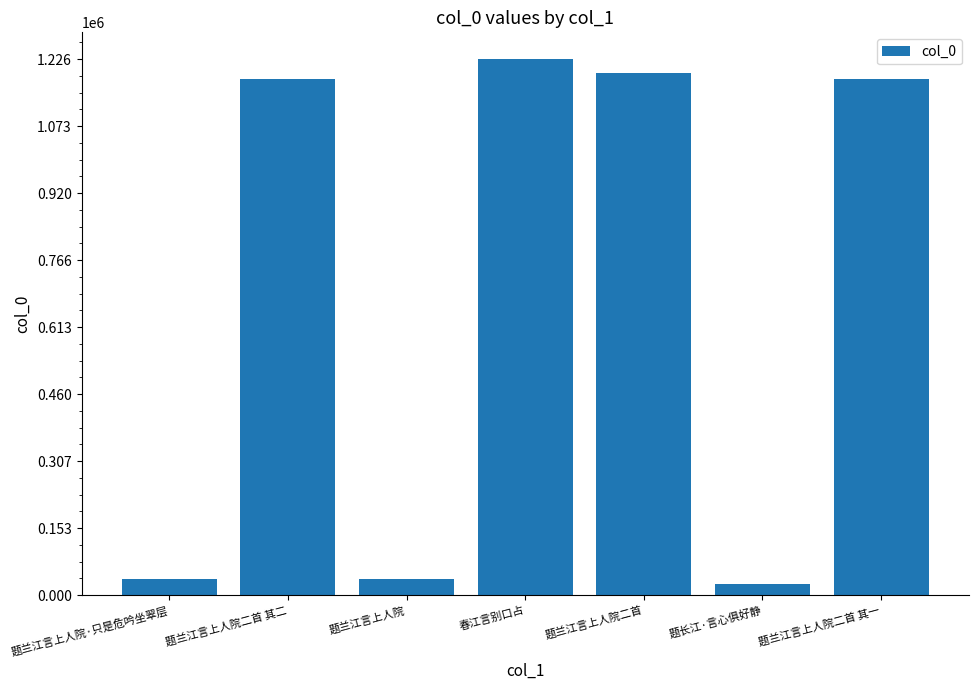

What is the label of the 5th bar from the right?

题兰江言上人院